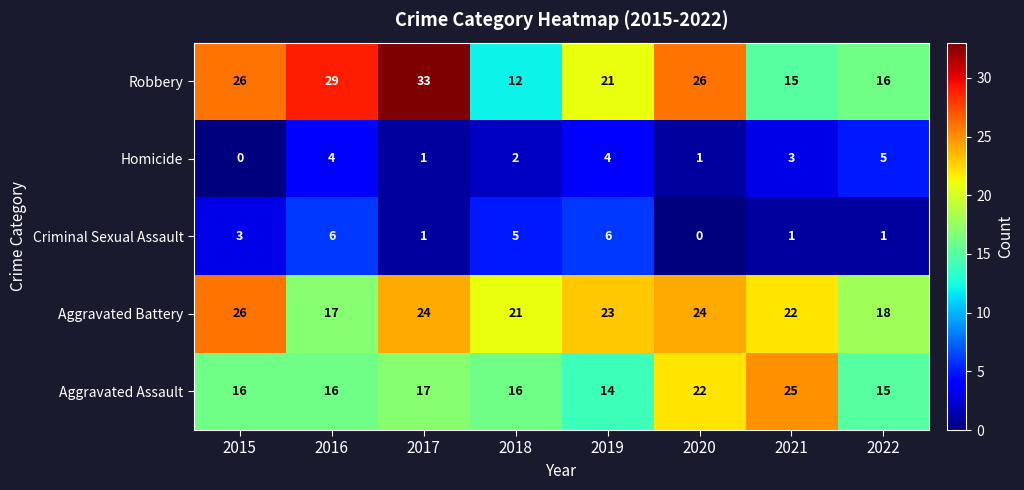

List the series in order of their peak value, lowest first.

Homicide, Criminal Sexual Assault, Aggravated Assault, Aggravated Battery, Robbery